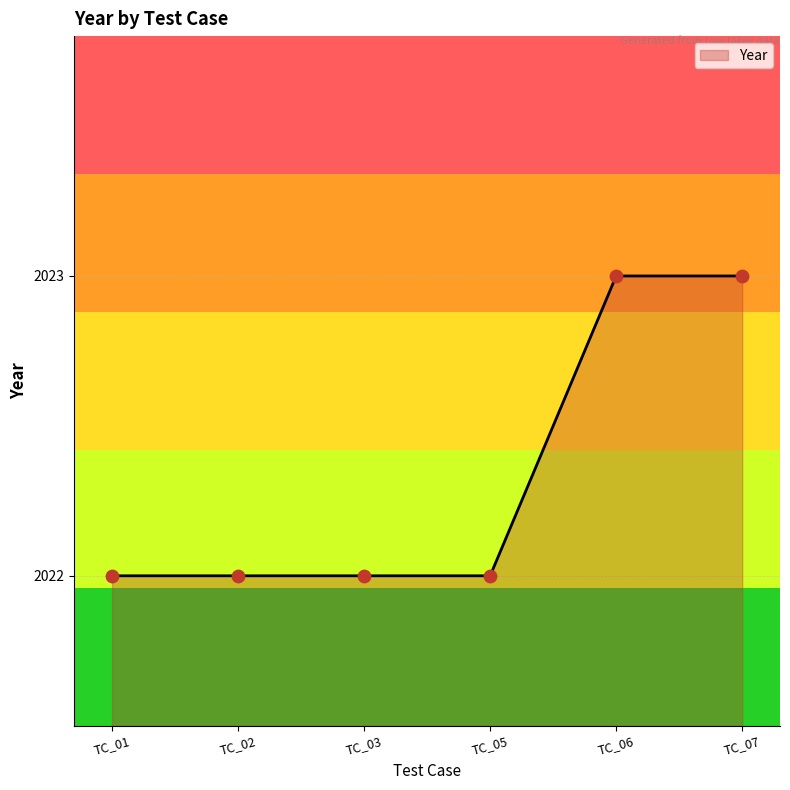

Between TC_06 and TC_01, which is larger?

TC_06